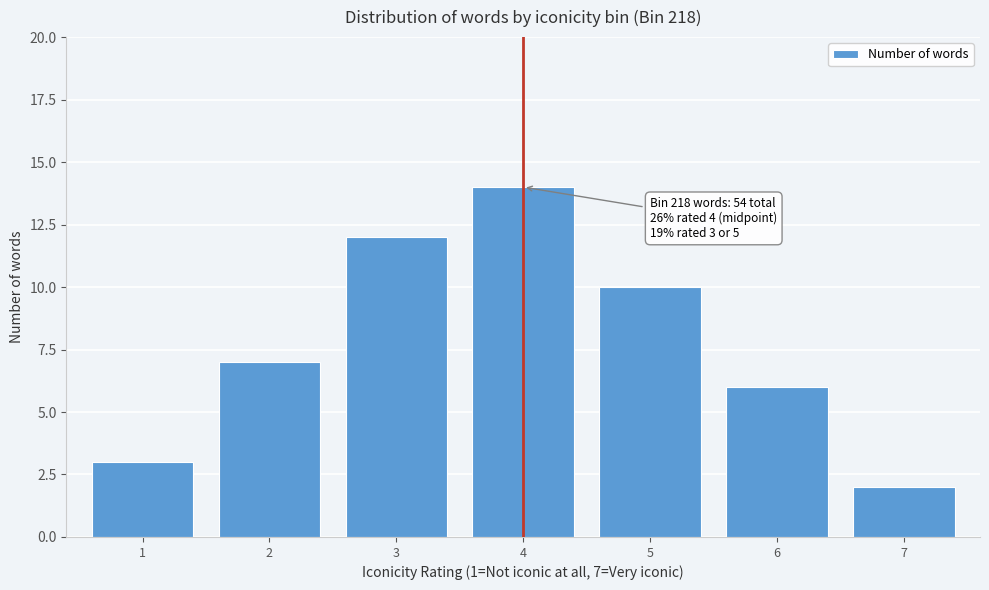

Reading left to right, list all the values displayed in this chart.

1=3	2=7	3=12	4=14	5=10	6=6	7=2